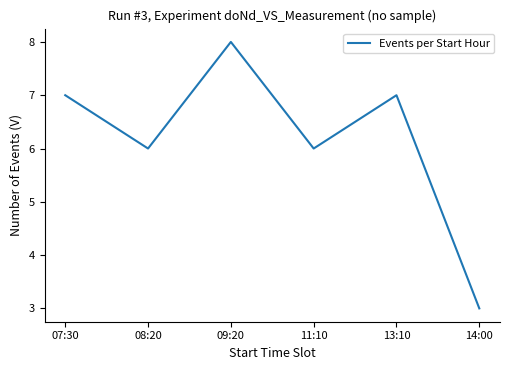

Reading left to right, transcribe all the data shown in this chart.

7	6	8	6	7	3